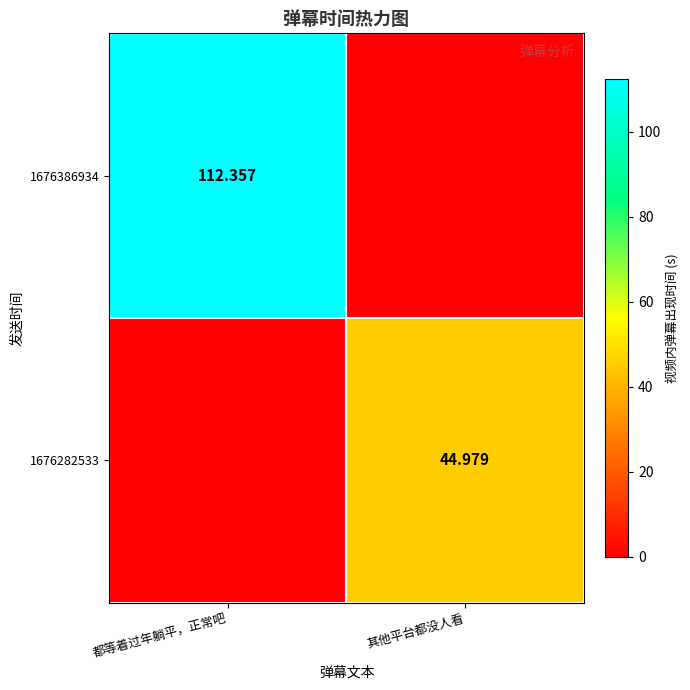

What is the difference between the 1676386934 values at 其他平台都没人看 and 都等着过年躺平，正常吧?

112.4